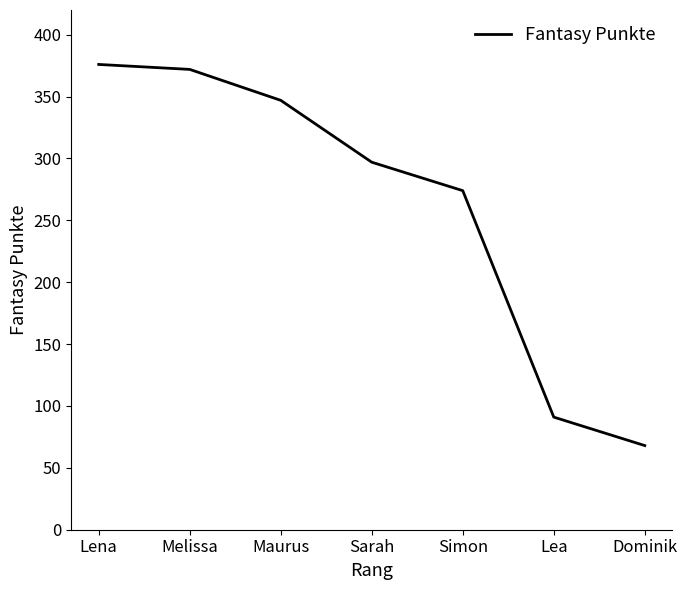

What position from the left is Melissa?

2